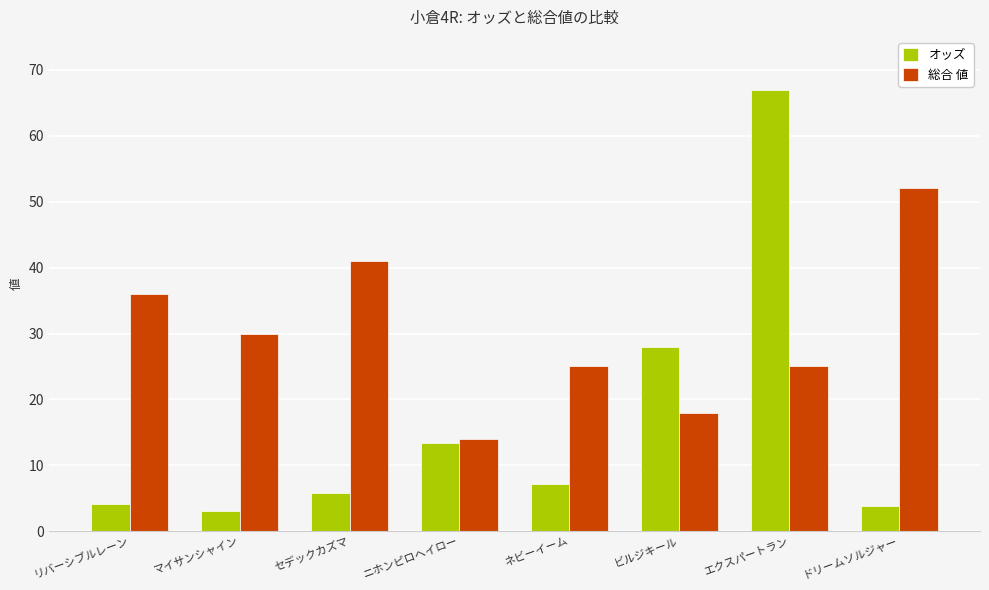

How many series are shown in this chart?

2